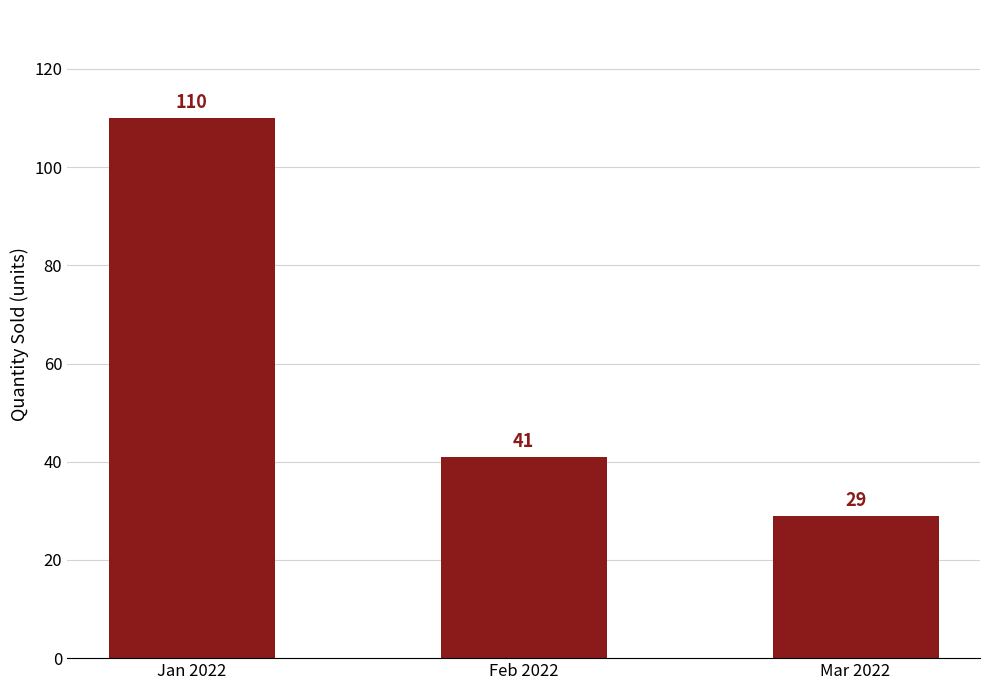

List the labels in order of value, smallest first.

Mar 2022, Feb 2022, Jan 2022